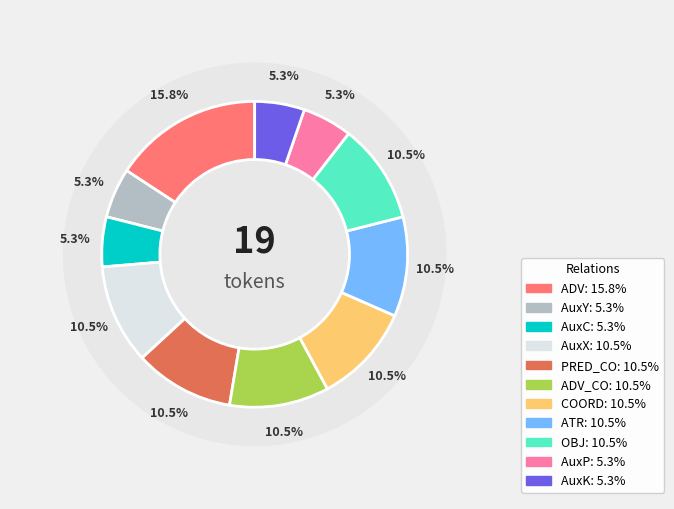

Is the sum of AuxK and AuxX greater than half?

No